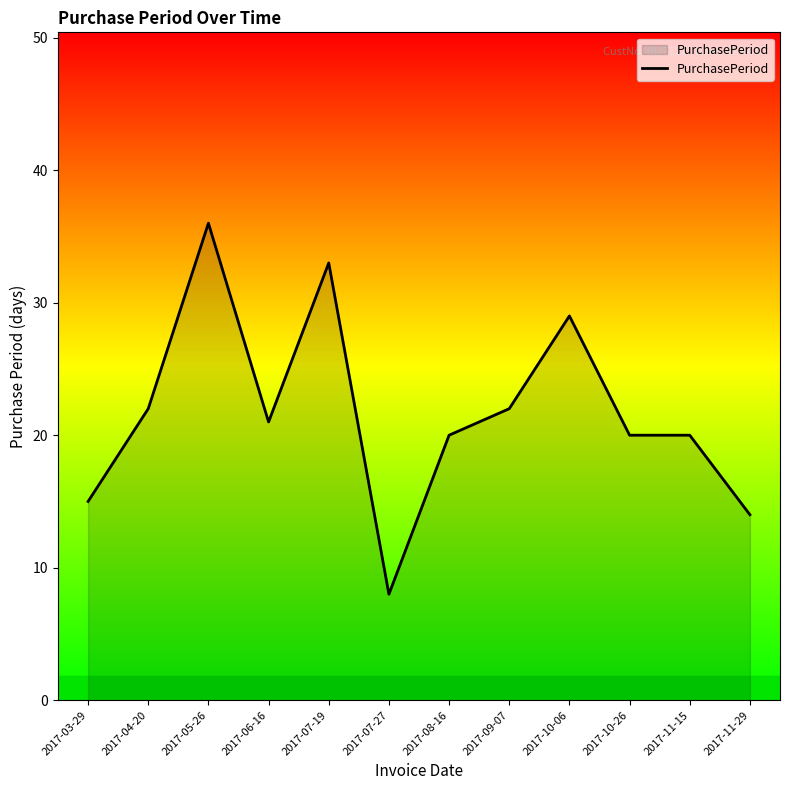

What is the difference between the values at 2017-10-06 and 2017-09-07?

7